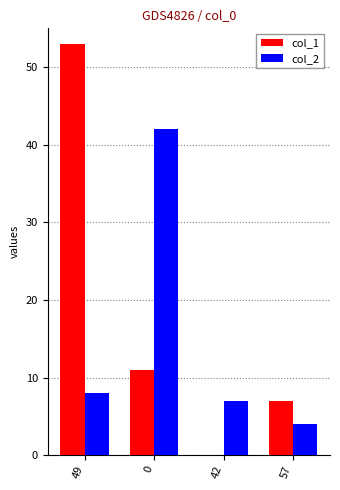

The value of col_1 at 0 is 11. True or false?

True